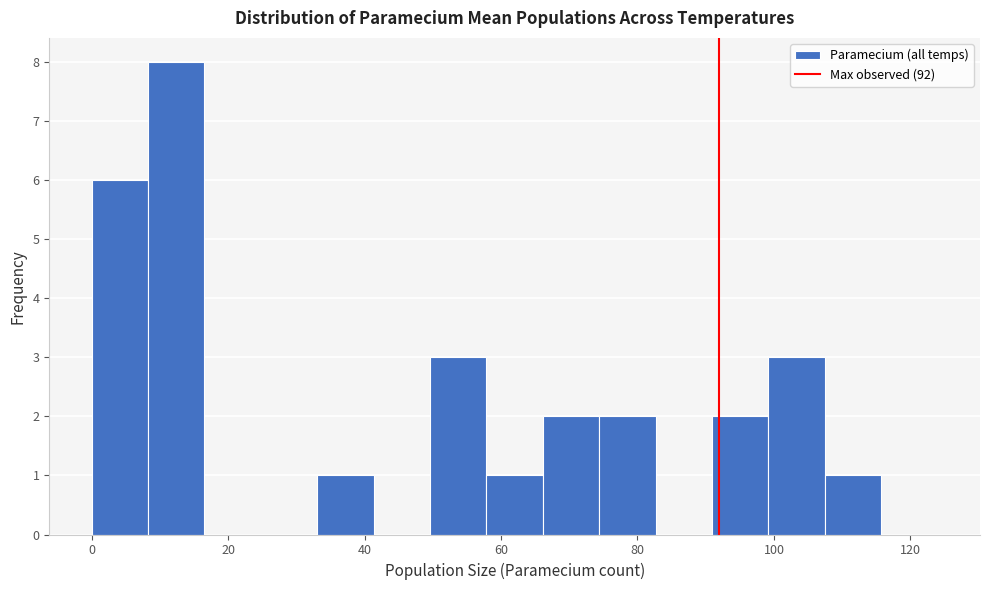

Reading left to right, transcribe this chart: for each bar, give the range it covers on the x-axis and its height. Neither the bar edges nor the heights are printed on the chart, so give them approximately, as read against the axes.

0 to 8: 6
8 to 16: 8
16 to 24: 0
24 to 34: 0
34 to 42: 1
42 to 50: 0
50 to 58: 3
58 to 66: 1
66 to 74: 2
74 to 82: 2
82 to 90: 0
90 to 100: 2
100 to 108: 3
108 to 116: 1
116 to 124: 0